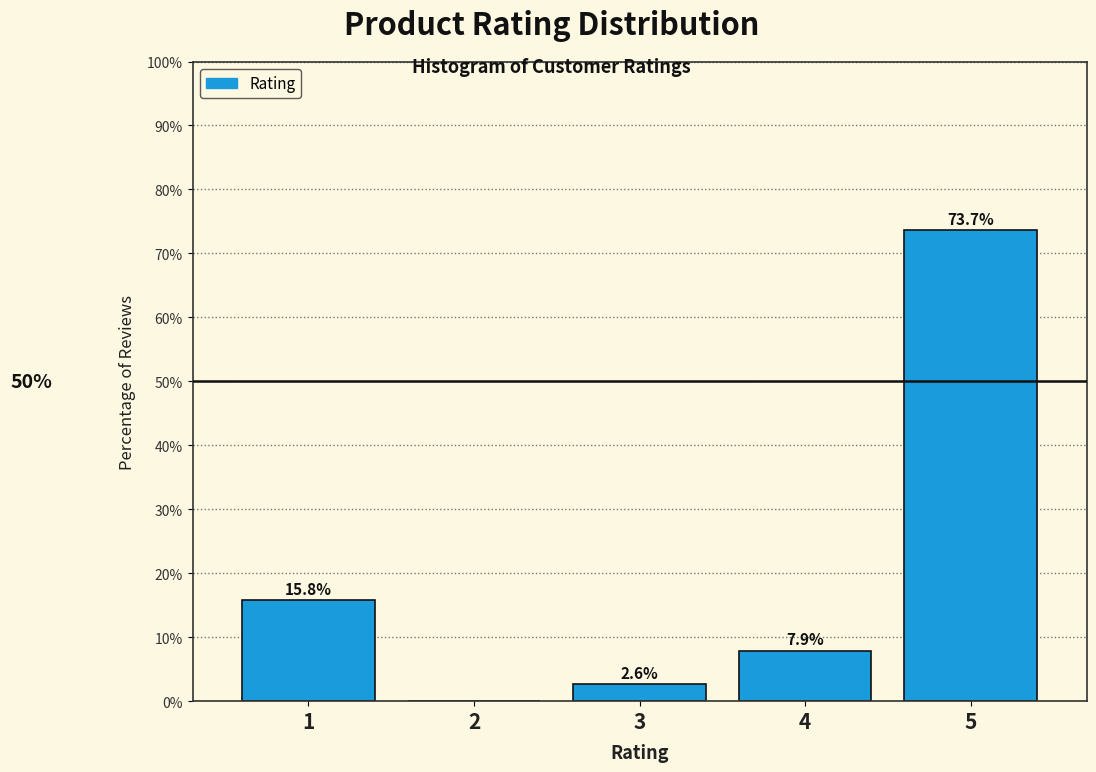

Reading right to left, what are all the values shown in this chart?

5=73.7	4=7.9	3=2.6	2=0.0	1=15.8